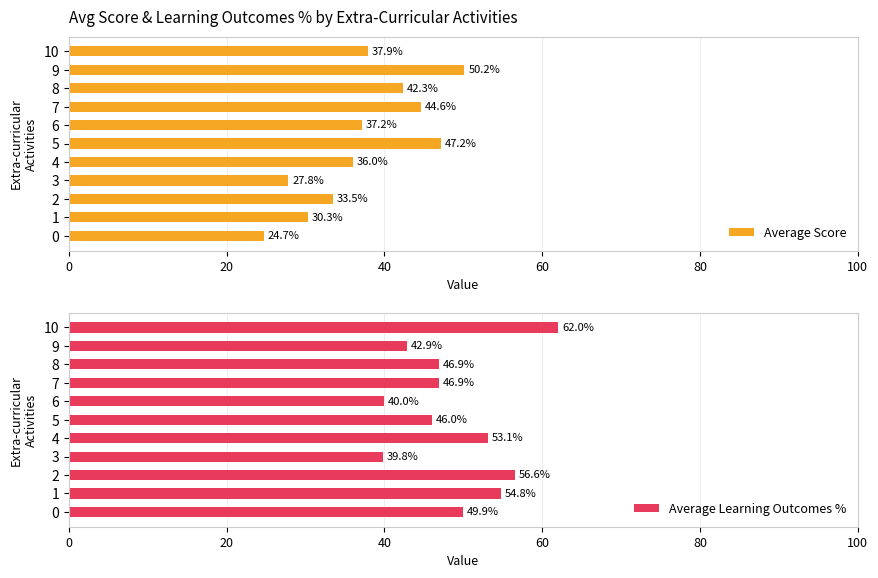

Which series changed the most between 0 and 8?

Average Score